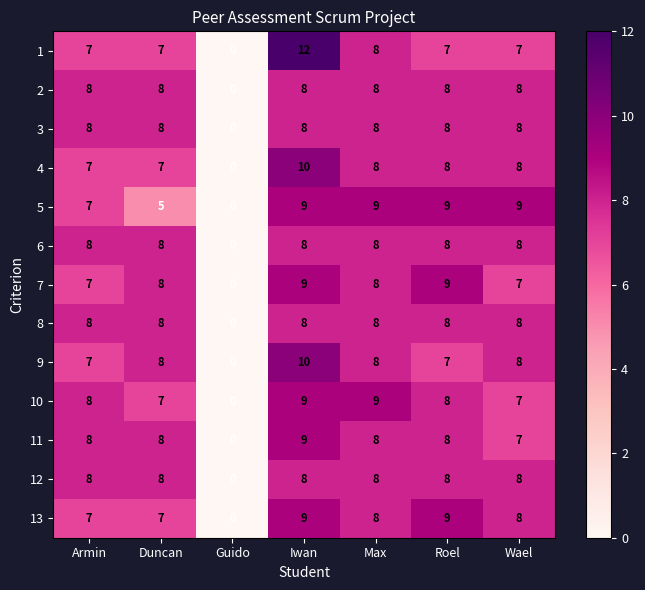

At how many categories does at least one series exceed 10?

1